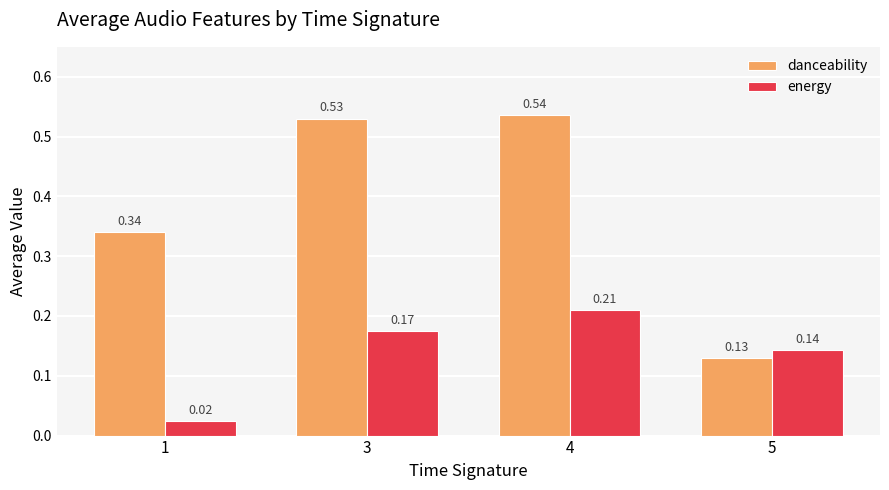

What is the difference between the highest and lowest values at 3?

0.4